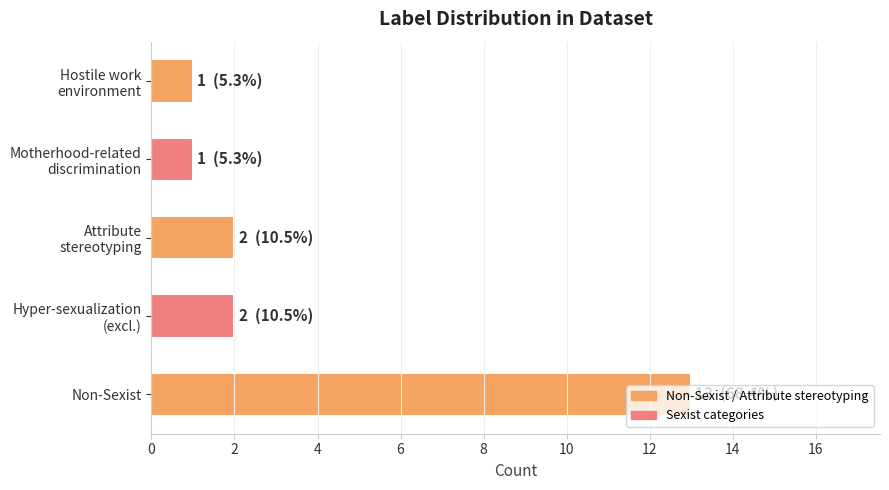

What is the difference between the maximum and minimum values?

12